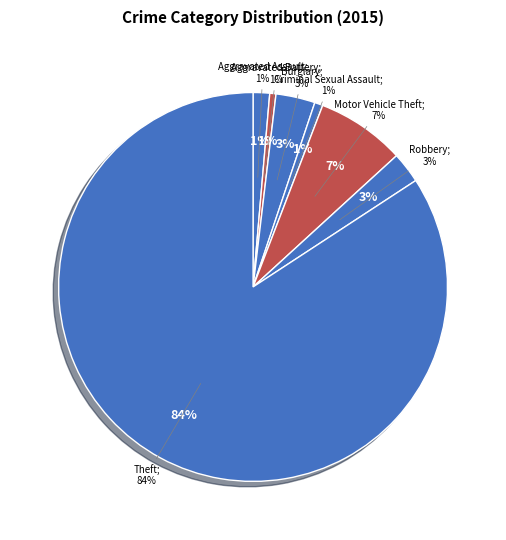

To the nearest percent, what percentage of the pie is Theft?

84%